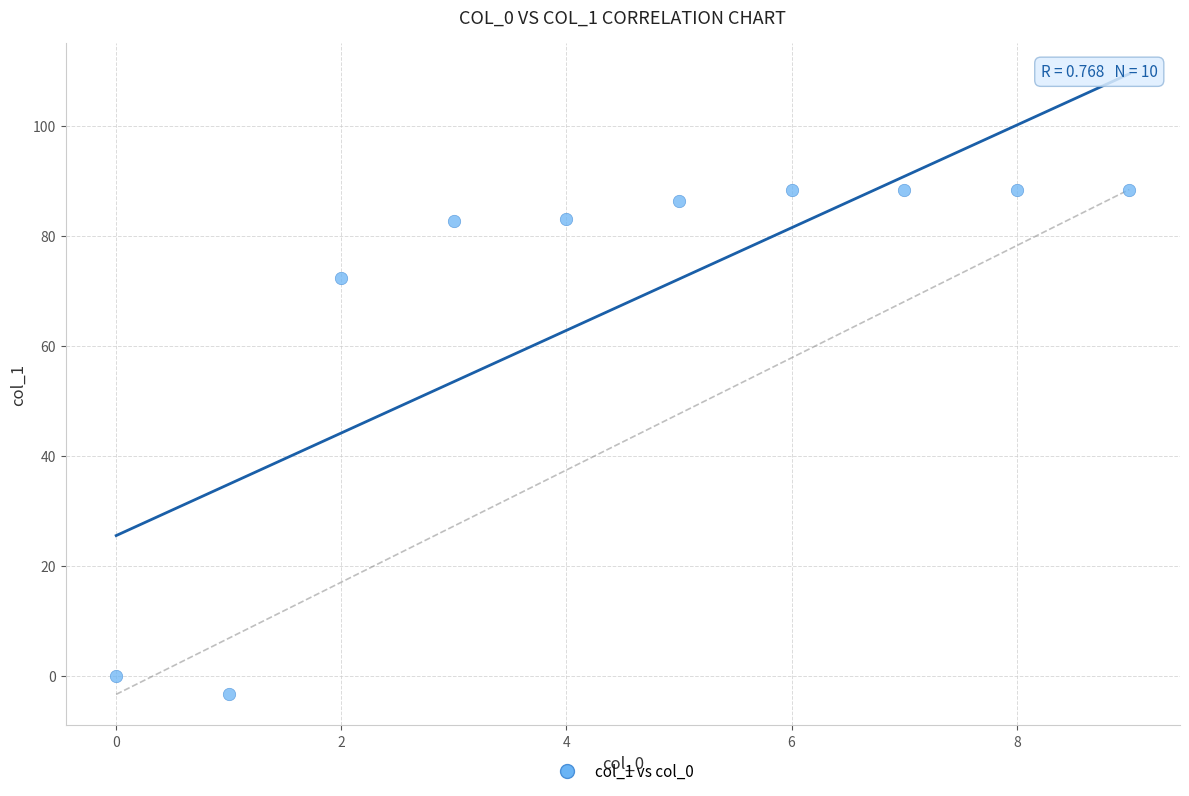

What Y value in the scatter plot is closest to 42?

72.4